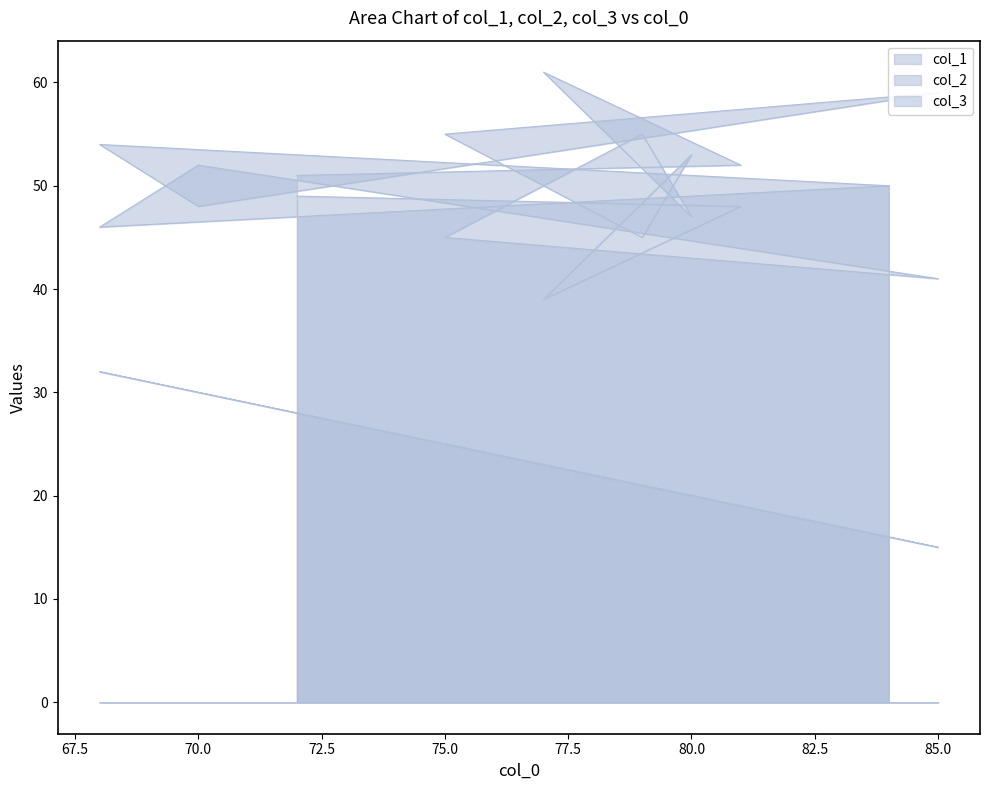

What is the label of the 10th point from the right?

84